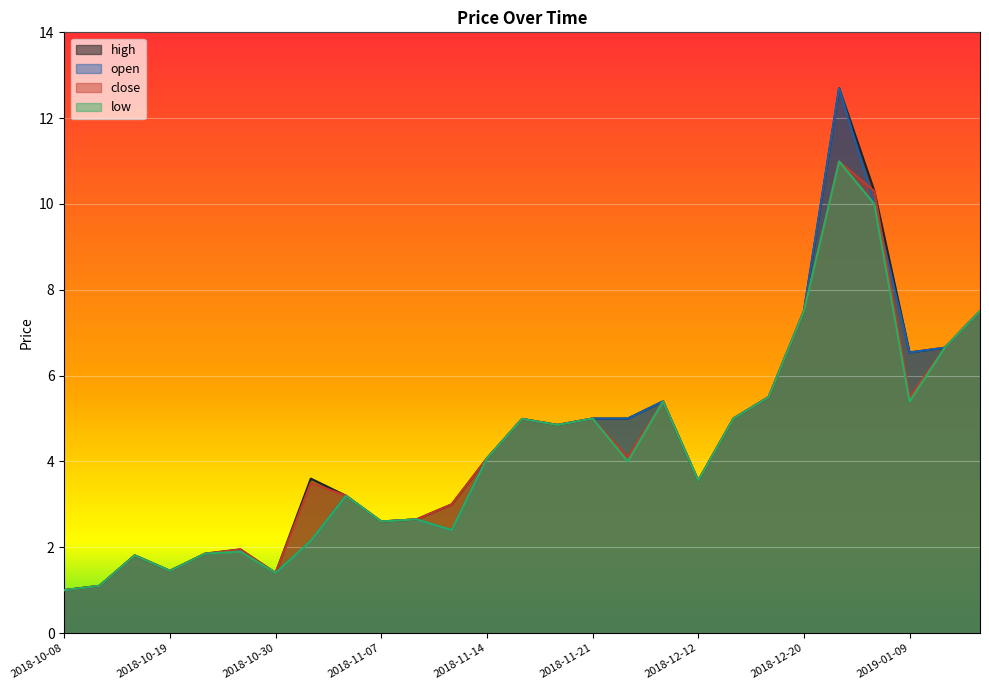

The value of open at 2018-11-16 is 2.3. True or false?

False